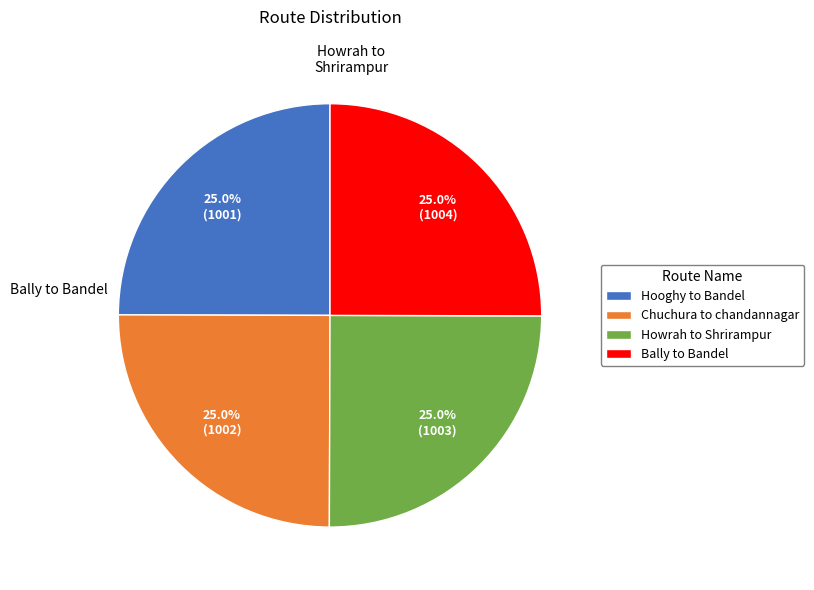

How much of the chart is everything except Chuchura to chandannagar?

75.0%